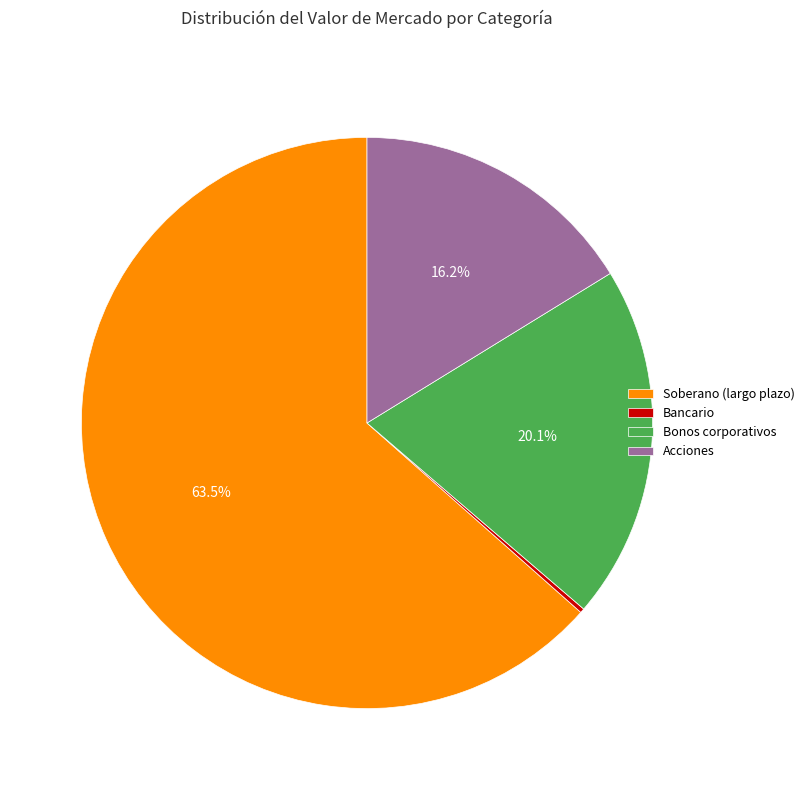

Which slice represents more than half of the pie?

Soberano (largo plazo)